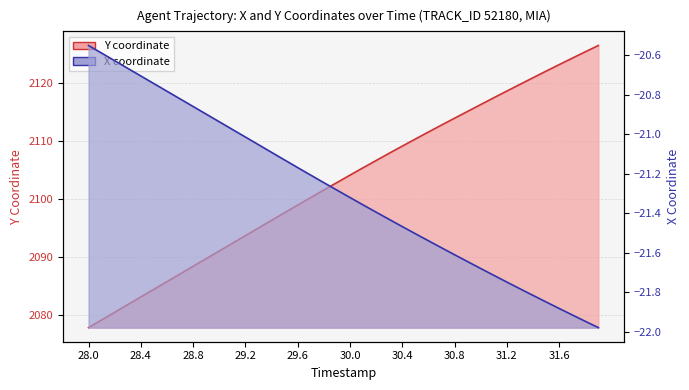

Reading left to right, transcribe all the data shown in this chart.

Y: 2077.8	2079.2	2080.5	2081.8	2083.1	2084.4	2085.8	2087.1	2088.4	2089.7	2091.0	2092.4	2093.7	2095.0	2096.3	2097.6	2098.9	2100.2	2101.6	2102.8	2104.1	2105.4	2106.6	2107.9	2109.1	2110.3	2111.5	2112.7	2113.9	2115.1	2116.3	2117.4	2118.6	2119.8	2120.9	2122.0	2123.2	2124.3	2125.4	2126.4
X: -20.6	-20.6	-20.6	-20.7	-20.7	-20.7	-20.8	-20.8	-20.9	-20.9	-20.9	-21.0	-21.0	-21.1	-21.1	-21.1	-21.2	-21.2	-21.2	-21.3	-21.3	-21.4	-21.4	-21.4	-21.5	-21.5	-21.5	-21.6	-21.6	-21.6	-21.7	-21.7	-21.7	-21.8	-21.8	-21.8	-21.9	-21.9	-21.9	-22.0